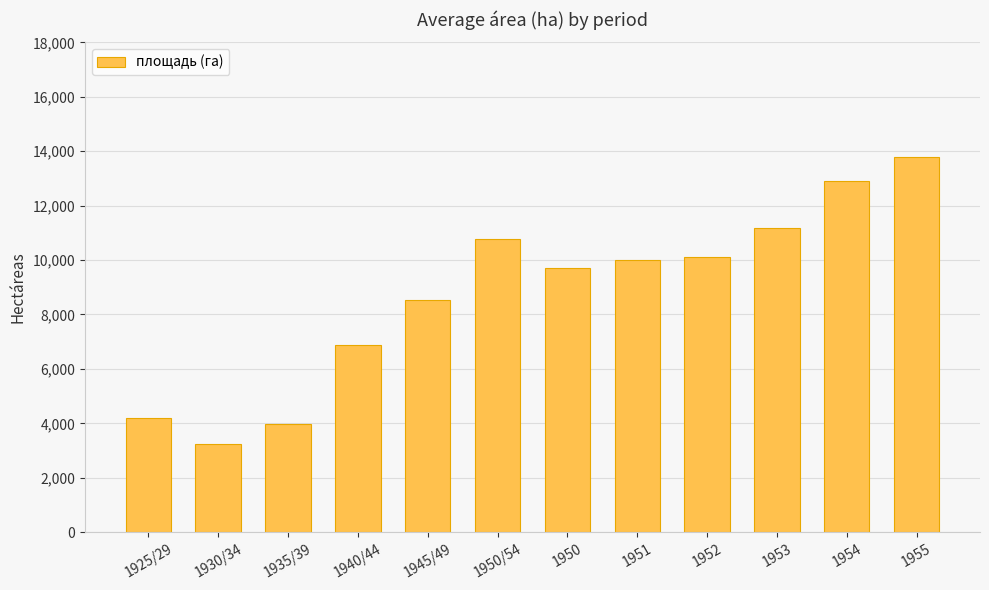

What value does the data have at 1951?

9991